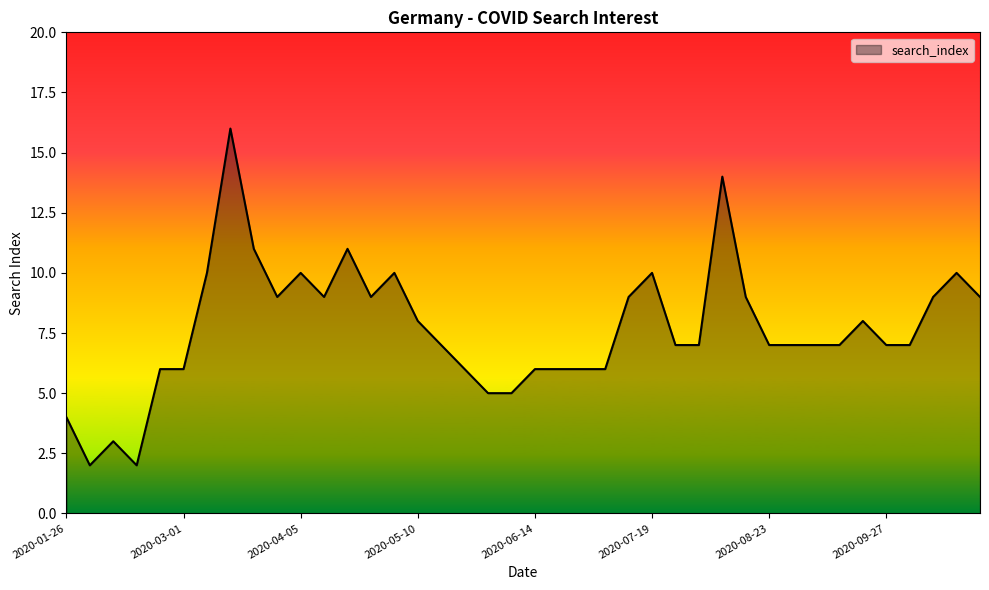

Reading left to right, transcribe all the data shown in this chart.

4	2	3	2	6	6	10	16	11	9	10	9	11	9	10	8	7	6	5	5	6	6	6	6	9	10	7	7	14	9	7	7	7	7	8	7	7	9	10	9